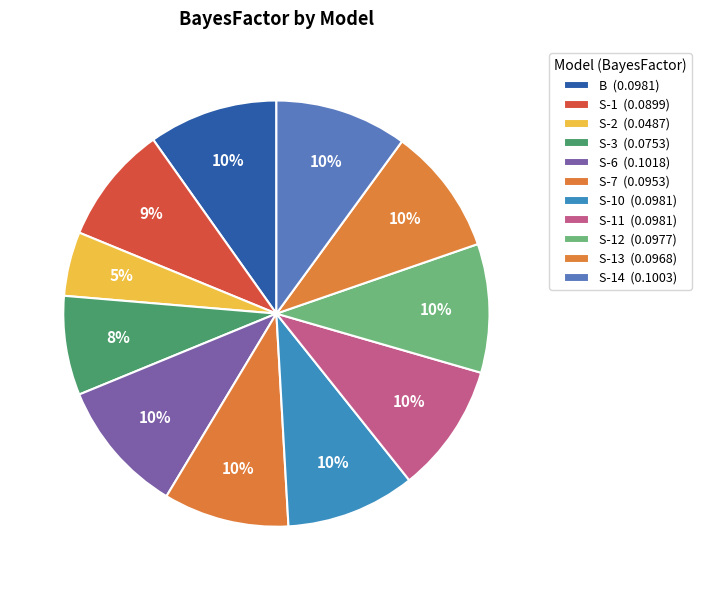

How many segments does this pie chart have?

11